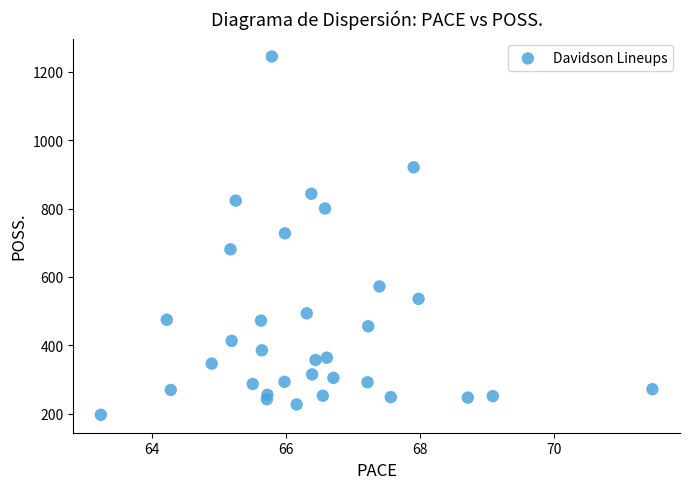

What is the range of Y values (max minus min)?

1047.5